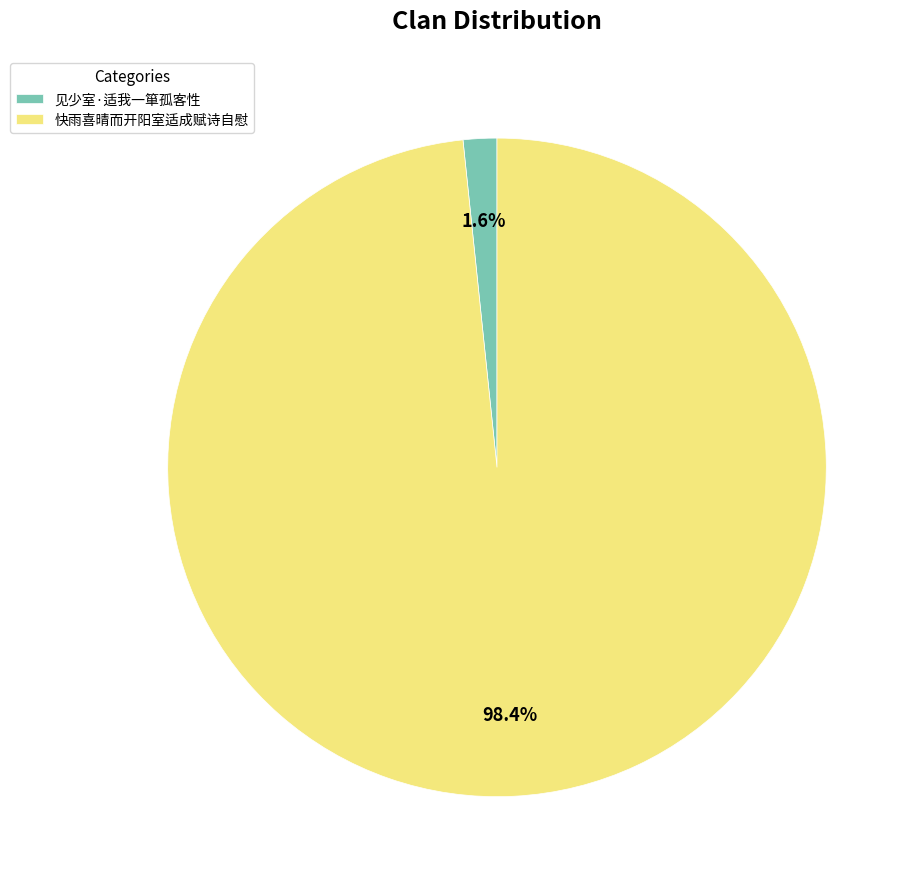

Which slice represents more than half of the pie?

快雨喜晴而开阳室适成赋诗自慰